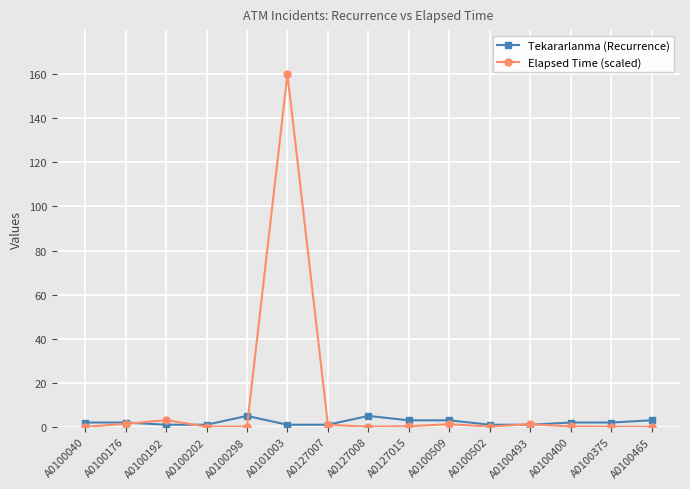

Is it true that Tekararlanma (Recurrence) equals 3.0 at A0100509?

True